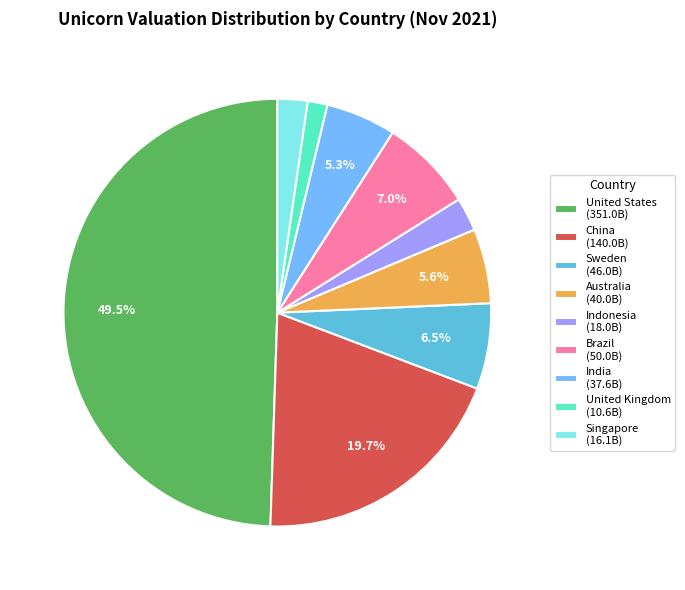

How many segments does this pie chart have?

9